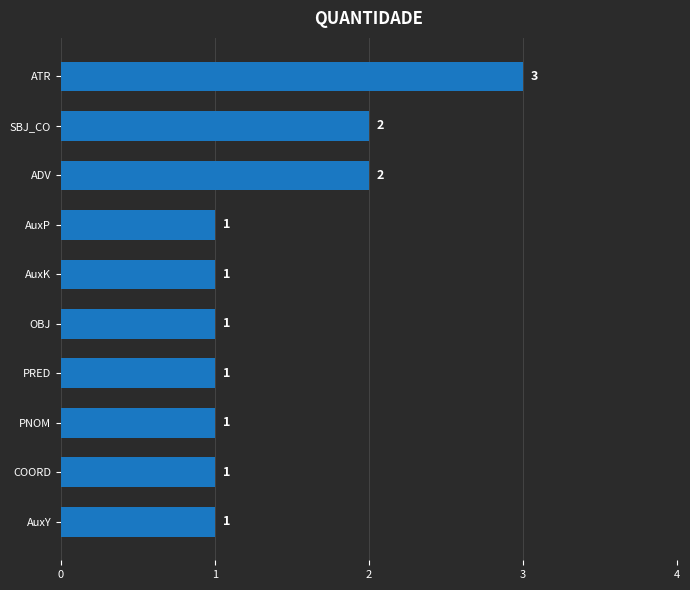

What is the change in value from AuxY to ATR?

+2